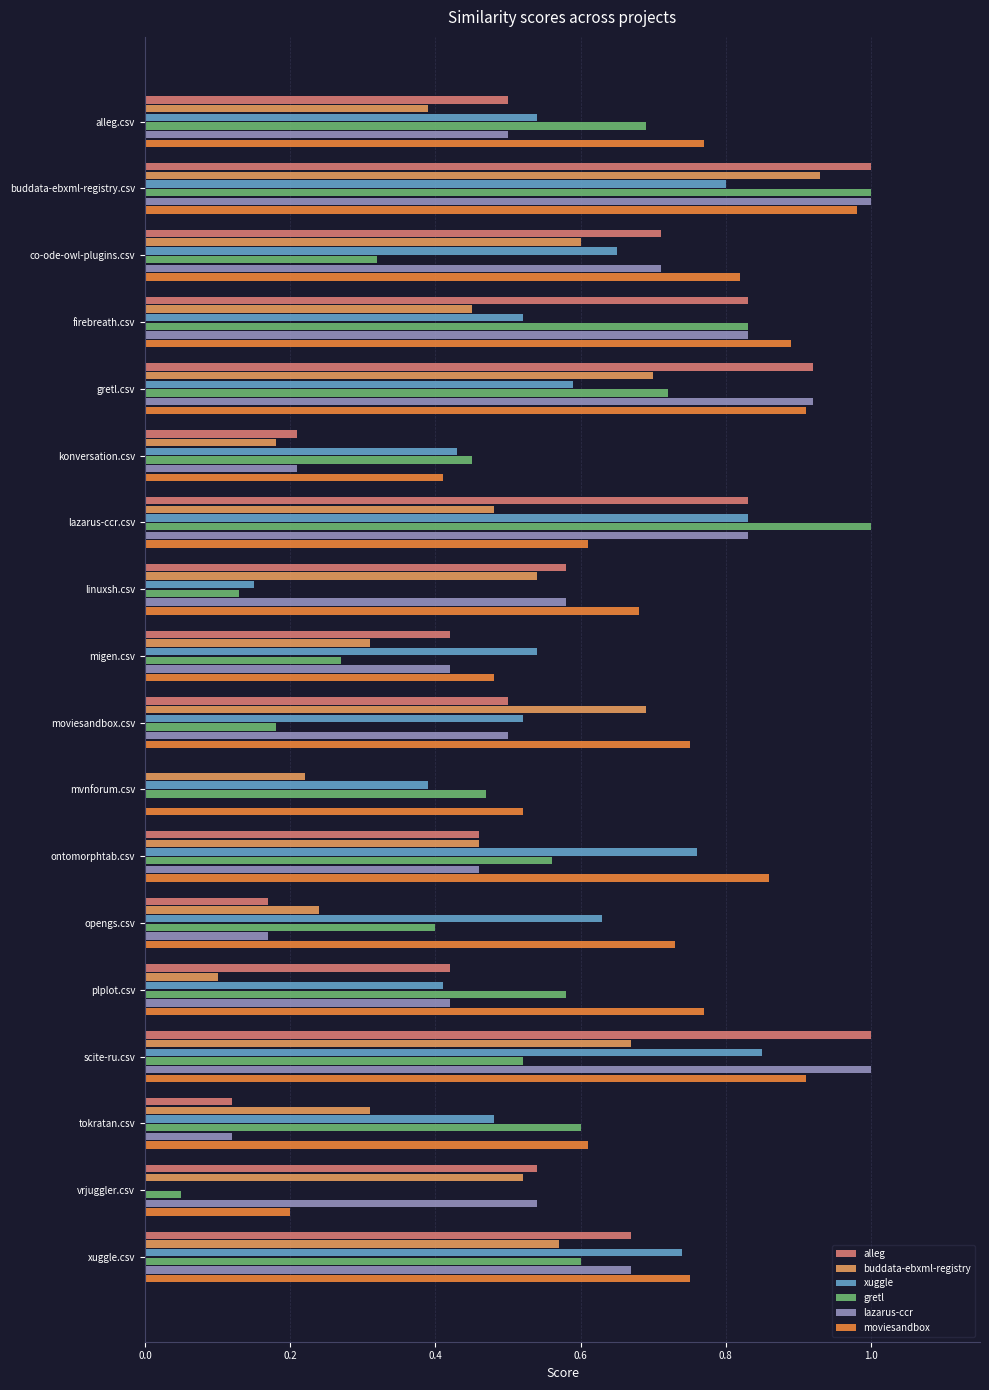

Which category has the highest value in the buddata-ebxml-registry series?

buddata-ebxml-registry.csv